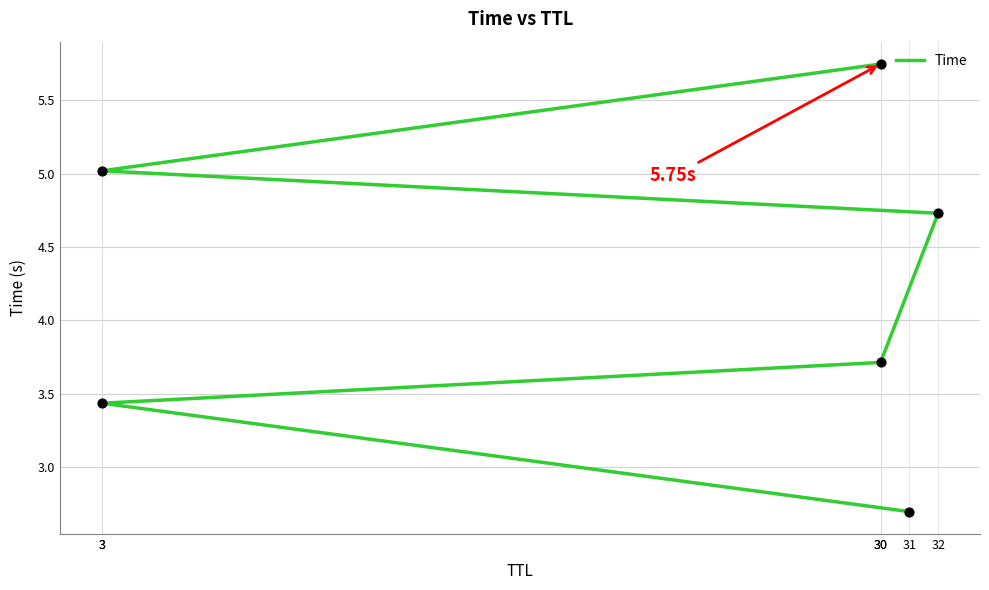

What is the change in value from 31 to 30?

+1.0